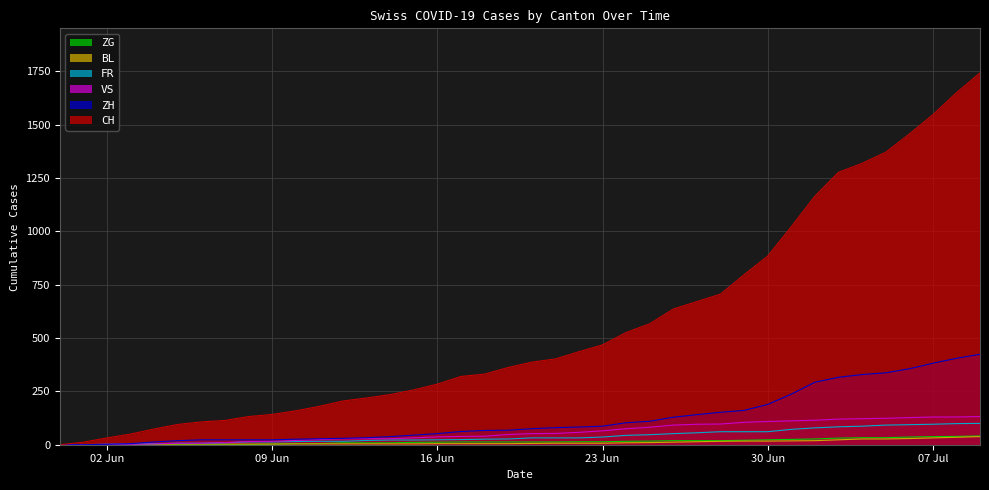

Reading right to left, transcribe all the data shown in this chart.

CH: 1743	1650	1547	1456	1371	1319	1277	1165	1022	884	797	706	671	636	567	526	468	436	402	387	362	331	320	284	257	235	219	205	180	159	142	132	114	107	95	74	50	32	12	0
ZH: 424	405	382	356	337	329	316	293	237	189	161	152	141	129	110	103	87	83	80	75	68	67	62	52	45	38	33	30	28	26	23	23	23	23	19	13	5	2	0	0
VS: 132	130	130	127	124	122	120	115	112	109	105	97	96	92	82	75	65	58	53	52	48	40	39	37	32	28	28	28	24	20	16	15	10	7	7	4	2	2	0	0
FR: 100	99	96	94	92	87	84	79	72	61	61	61	56	52	47	44	36	32	32	32	27	26	24	23	22	22	20	16	16	15	13	13	9	7	7	5	3	2	0	0
BL: 38	35	32	29	27	27	23	19	18	17	17	16	14	12	10	9	7	7	7	6	5	5	5	5	4	4	4	4	4	4	3	3	3	3	3	2	2	1	1	0
ZG: 41	39	38	36	33	33	31	27	25	23	21	19	19	19	17	16	14	14	13	13	13	13	13	12	11	9	9	9	5	5	3	1	0	0	0	0	0	0	0	0